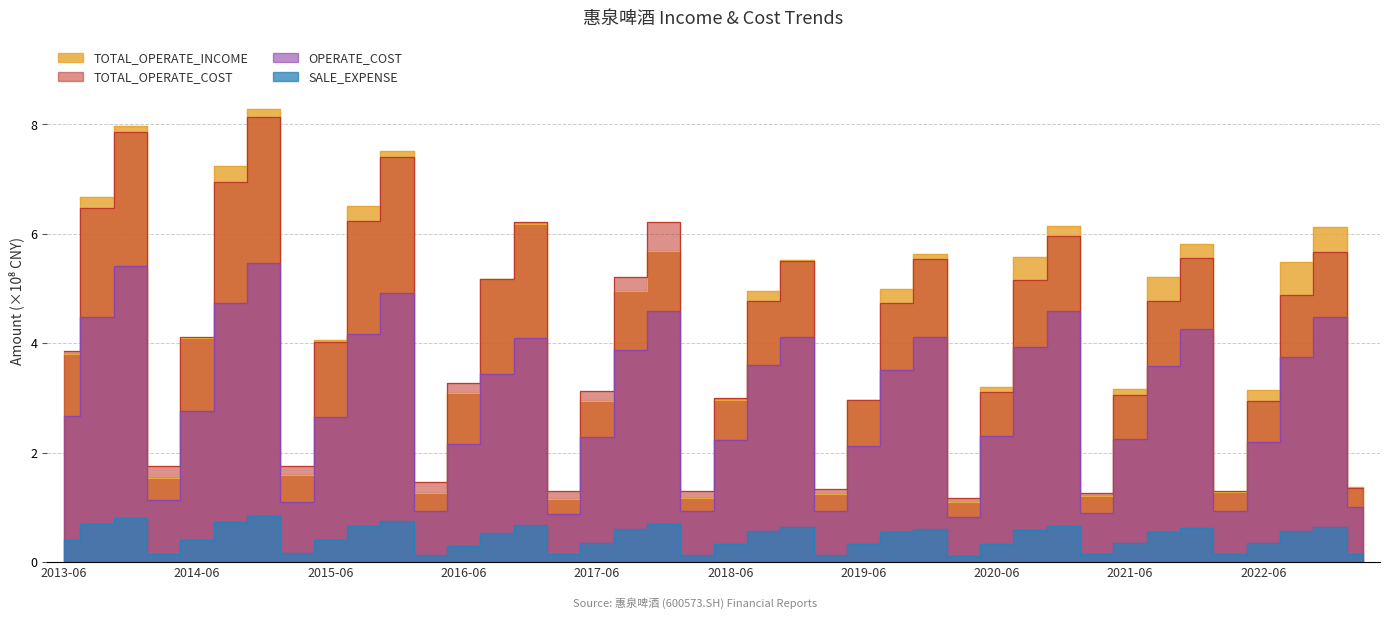

What position from the right is 2017-09-30?

23